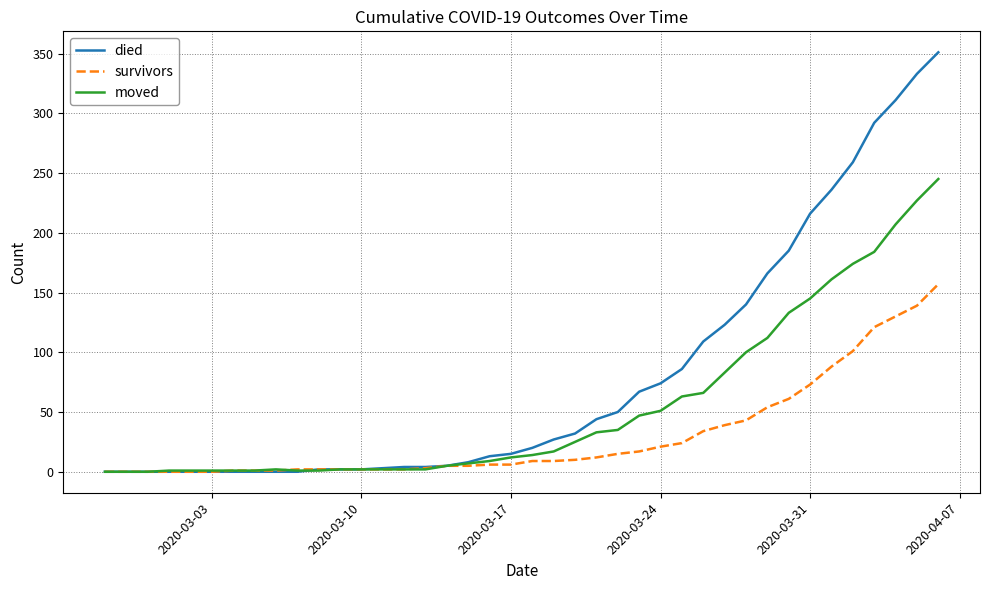

Which series has the largest range (max minus min)?

died